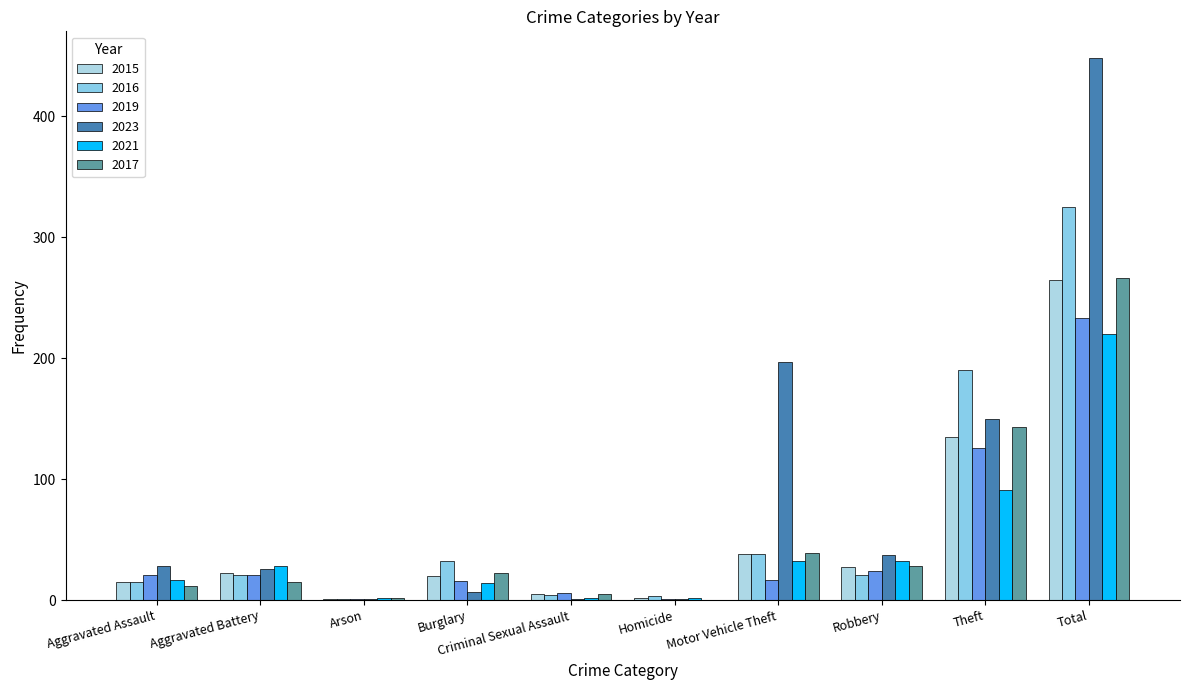

Which category has the highest value across all series?

Total